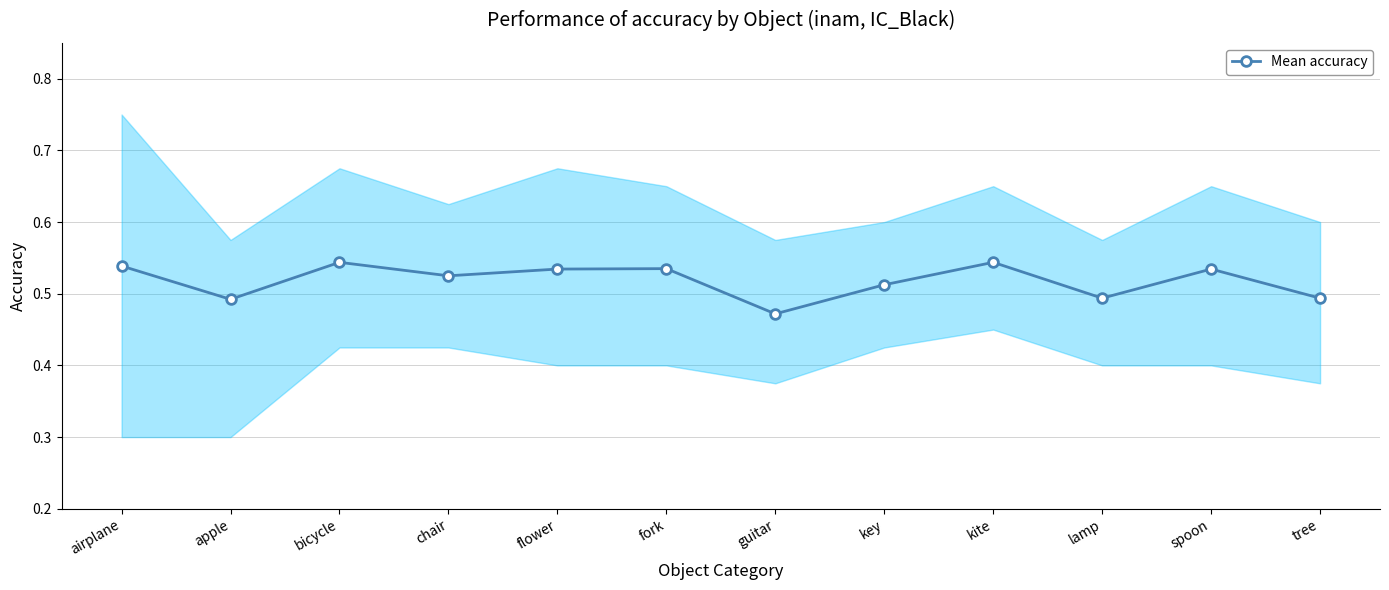

Read the value at tree.

0.5